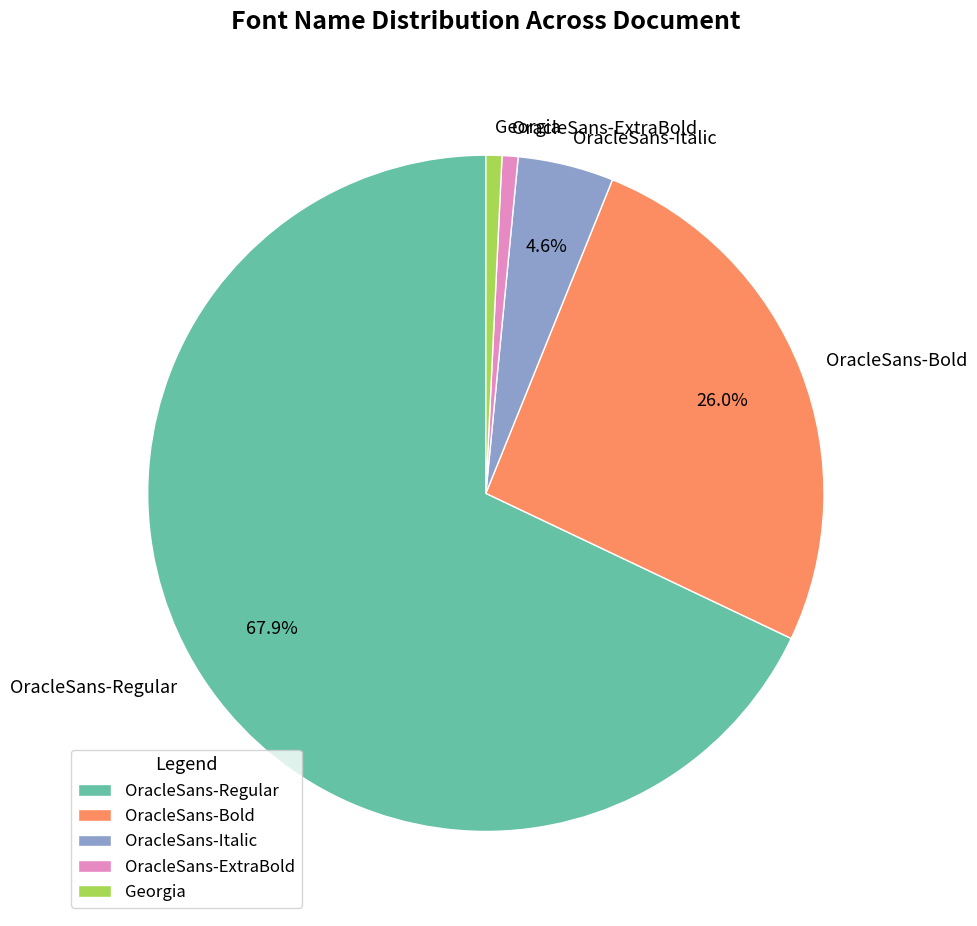

Is it true that OracleSans-ExtraBold is 11% of the pie?

False